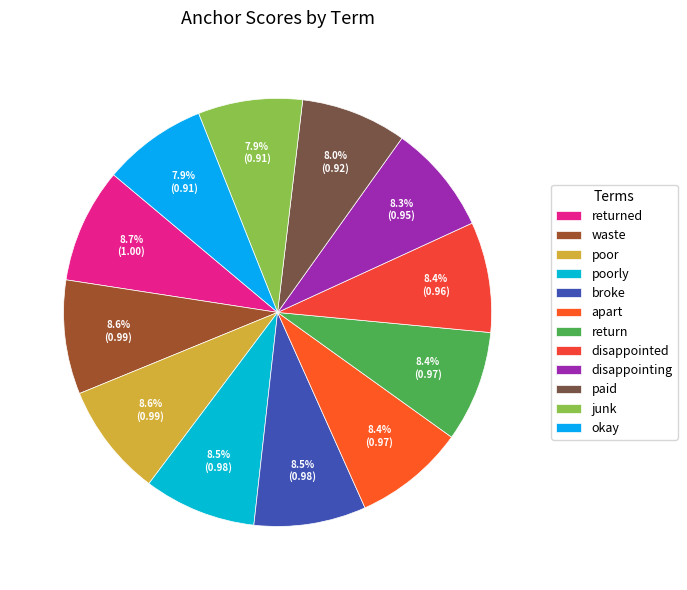

What is the smallest slice in the pie chart?

okay